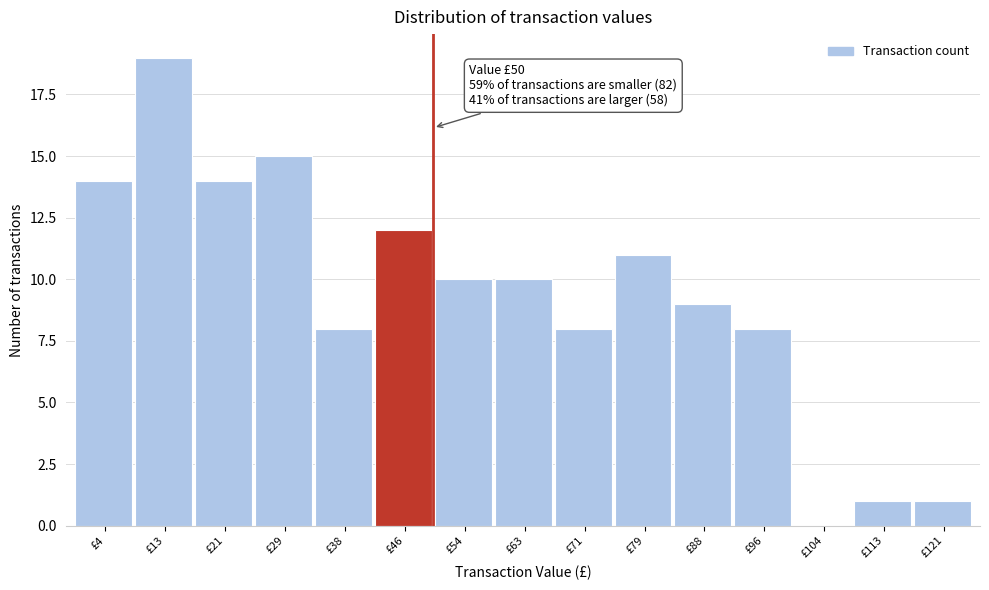

Over which range of the x-axis is the bar tallest?

9 to 17